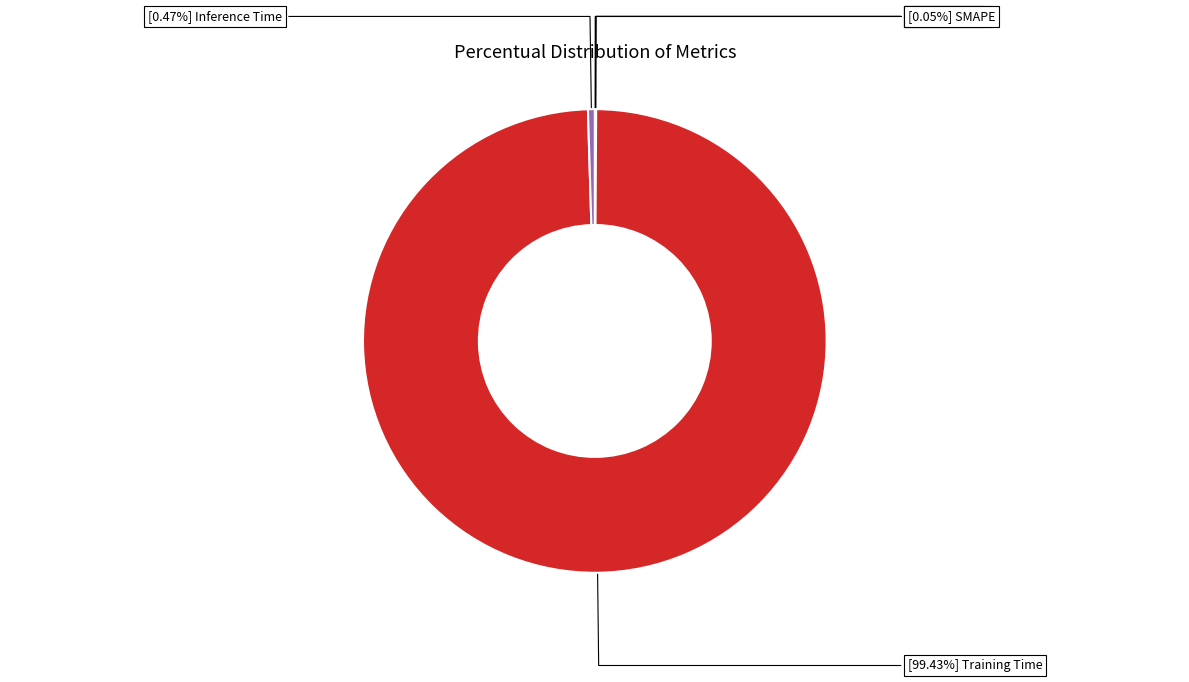

Is there any slice that represents more than half of the pie?

Yes